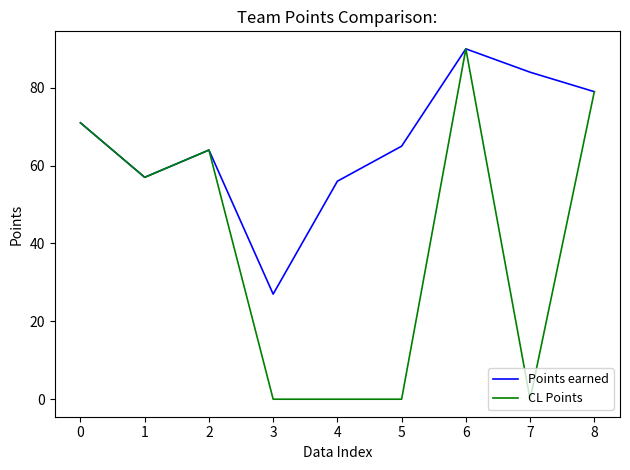

What is the difference between the maximum and minimum values in the CL Points series?

90